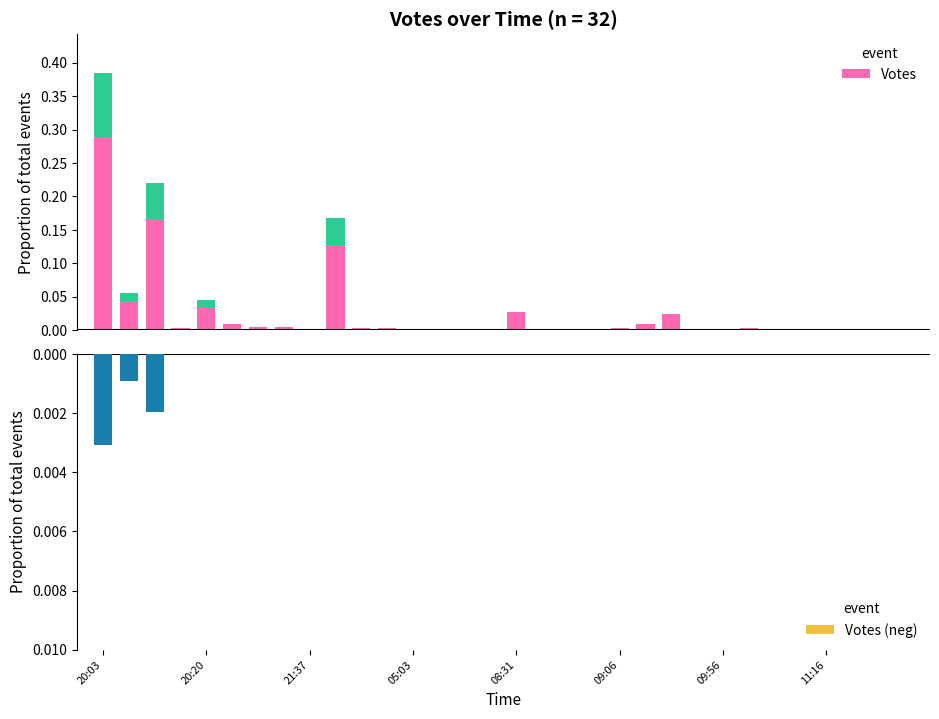

The Votes series shows 0.0 at 11:16. True or false?

True